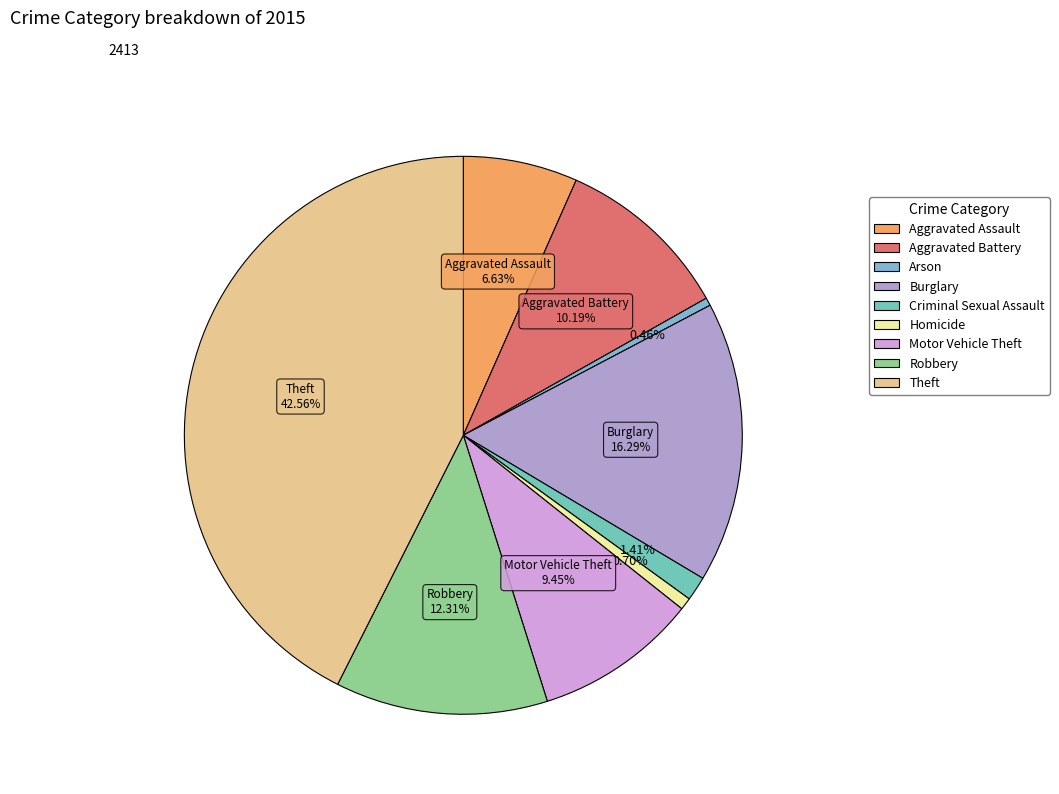

Rank the categories by value from highest to lowest.

Theft, Burglary, Robbery, Aggravated Battery, Motor Vehicle Theft, Aggravated Assault, Criminal Sexual Assault, Homicide, Arson